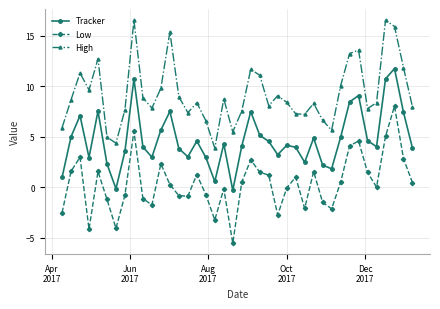

What is the sum of all High values?

369.0